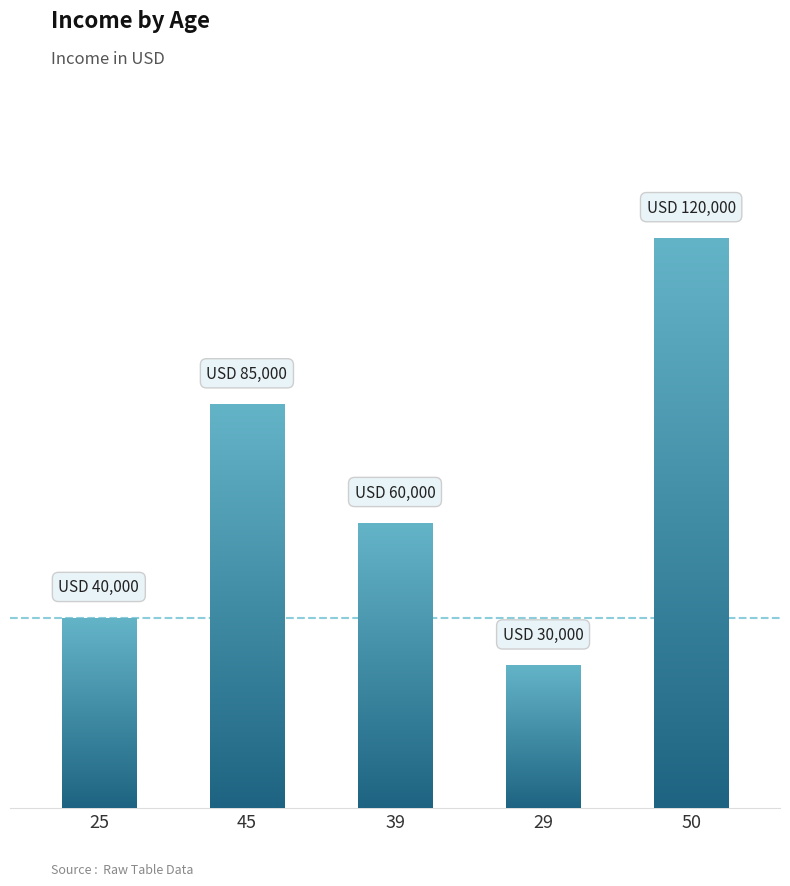

Does the chart contain any negative values?

No